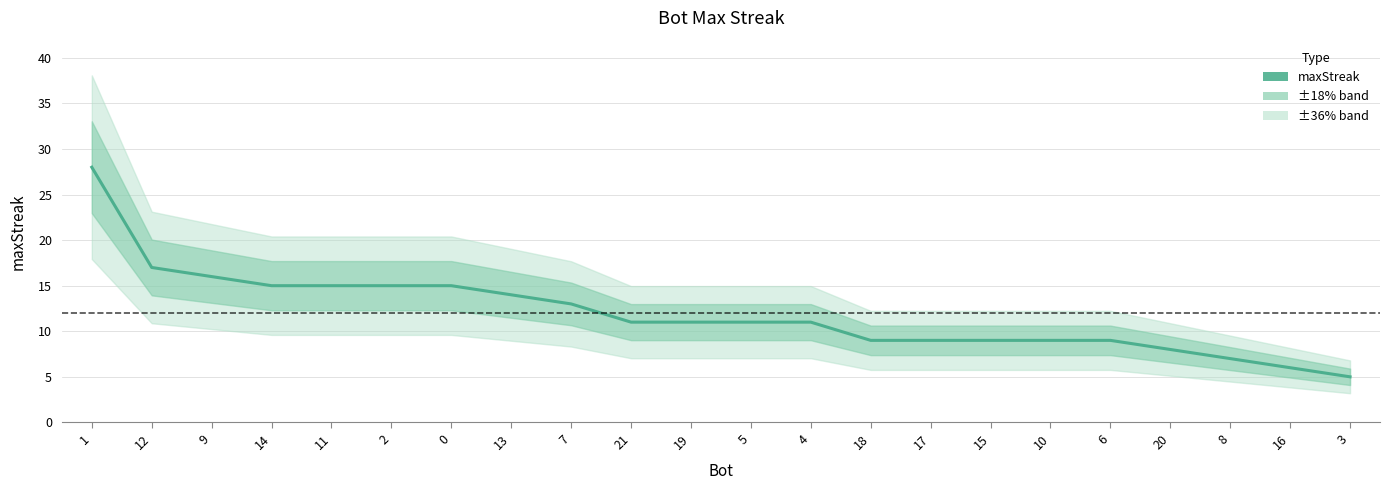

What value does the data have at 0?

15